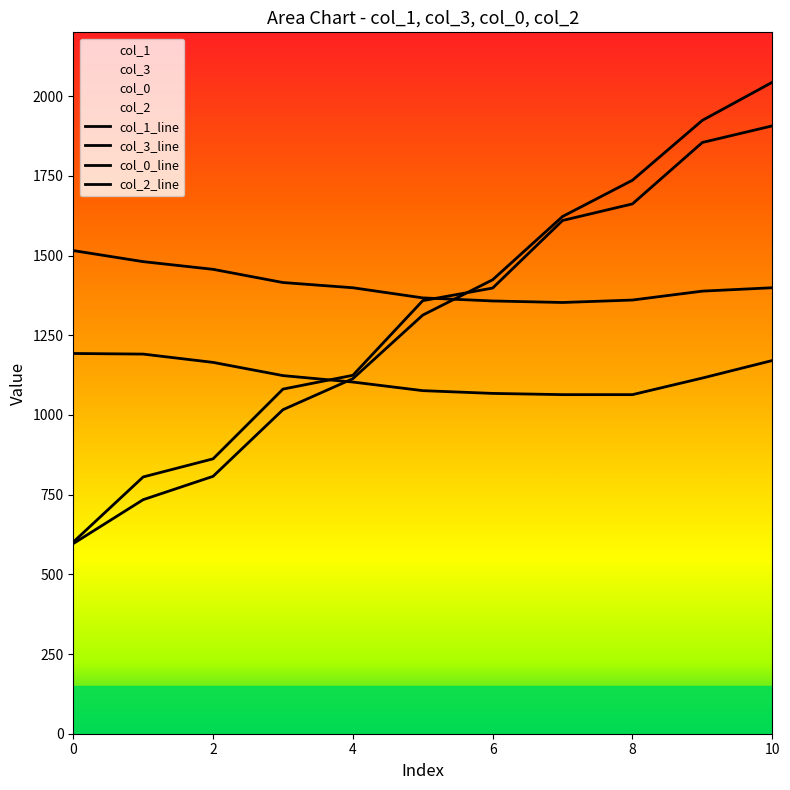

What is the label of the 4th point from the right?

7